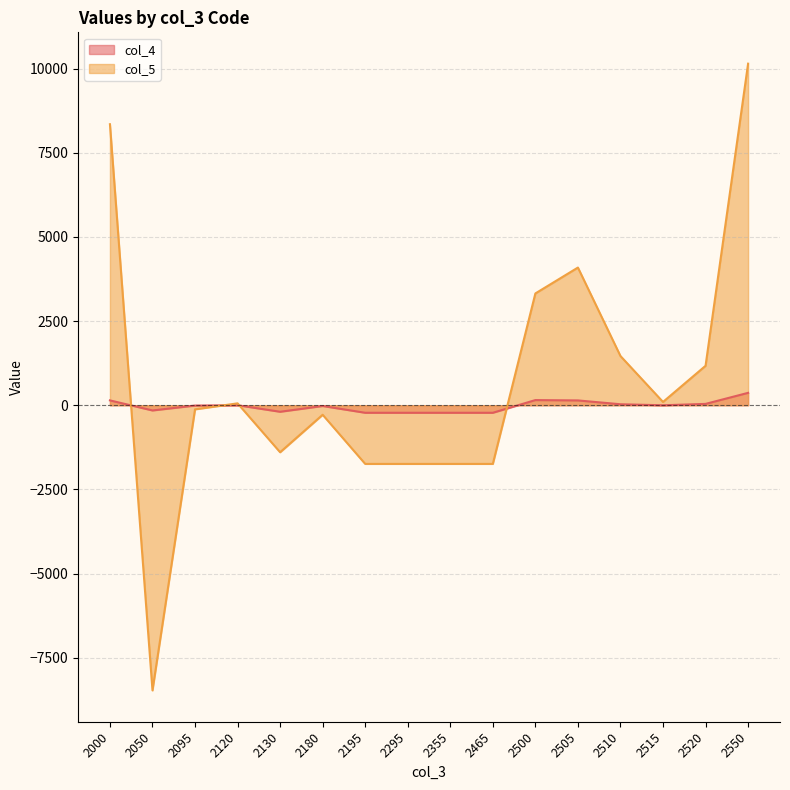

How many negative values does the col_4 series have?

8